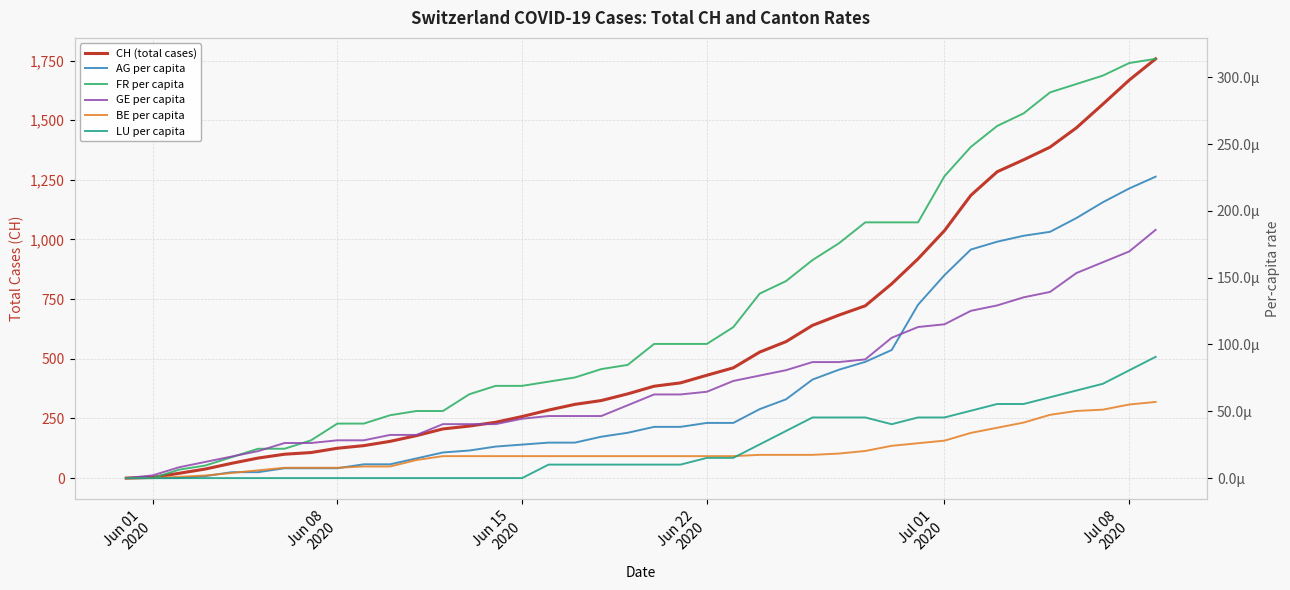

Where is FR per capita nearest to the value 0?

Jun 01
2020